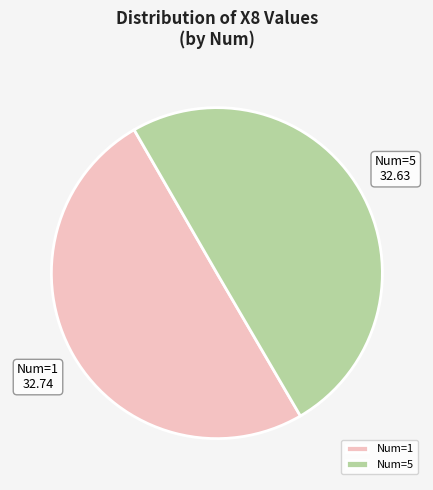

True or false: Num=5 accounts for 60% of the total.

False